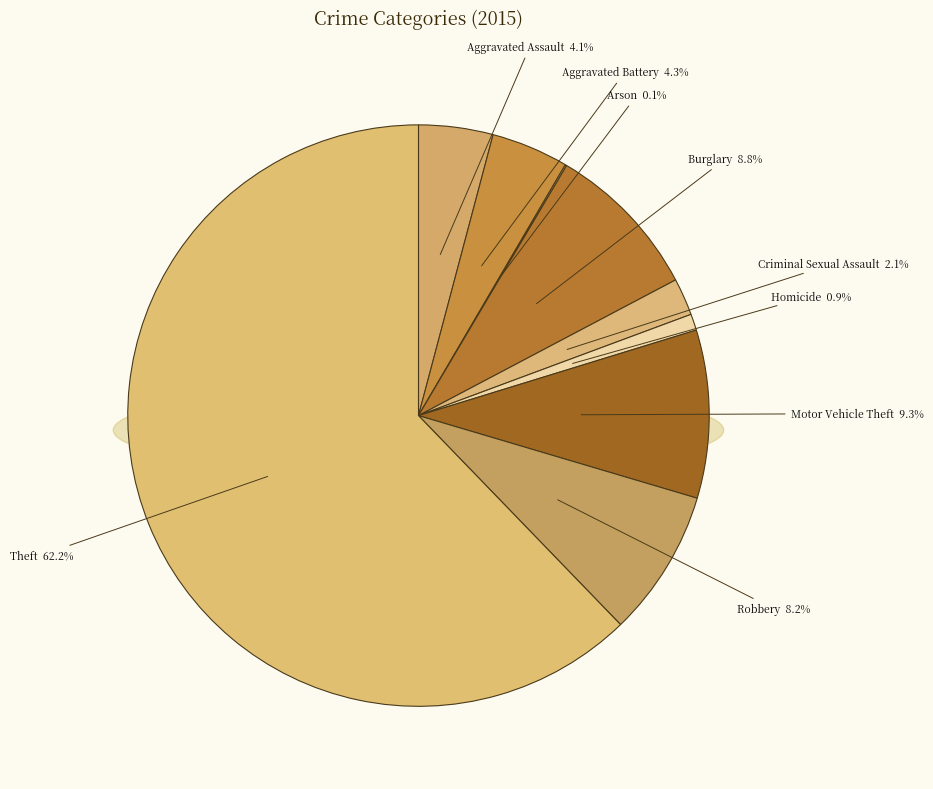

To the nearest percent, what is the combined percentage of Burglary and Robbery?

17%